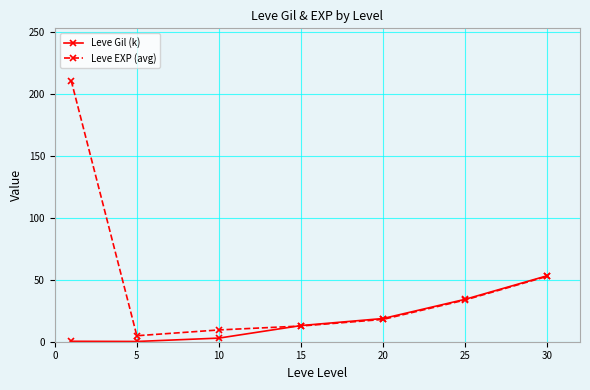

True or false: Leve Gil (k) has more than 1 interior local peaks.

False